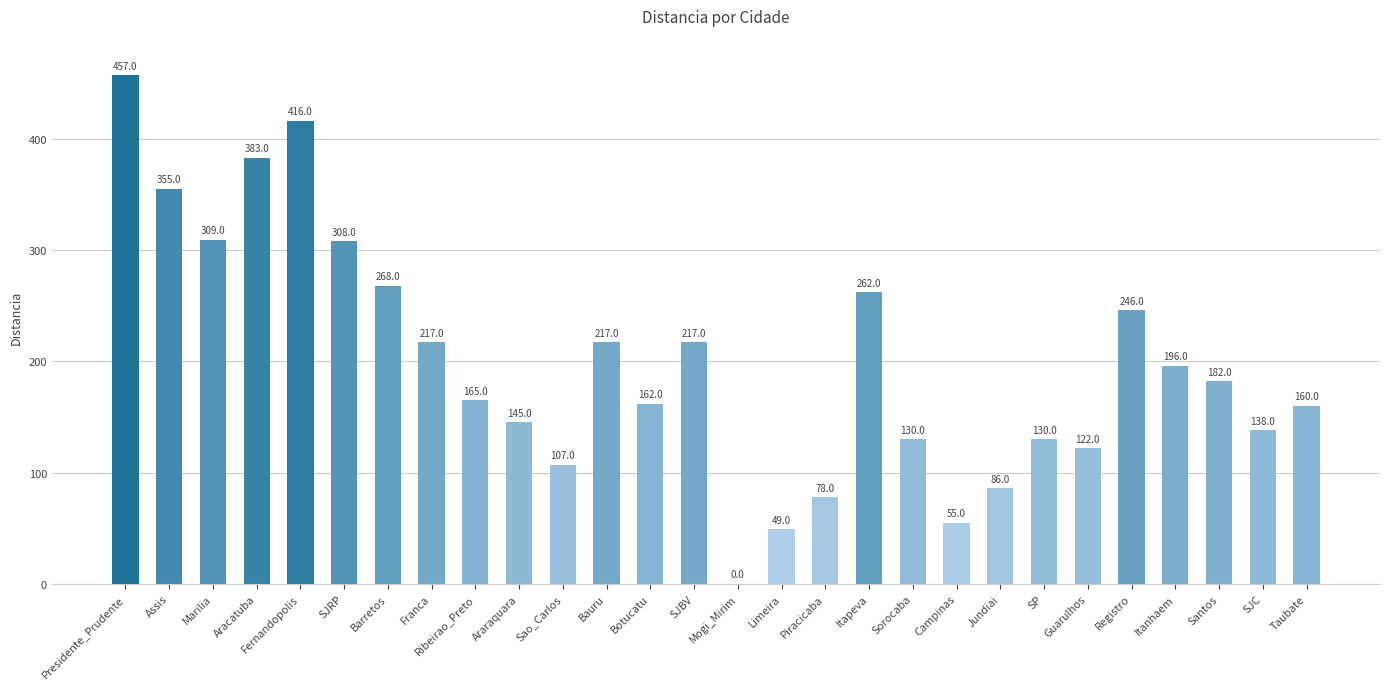

Reading right to left, list all the values displayed in this chart.

160	138	182	196	246	122	130	86	55	130	262	78	49	0	217	162	217	107	145	165	217	268	308	416	383	309	355	457